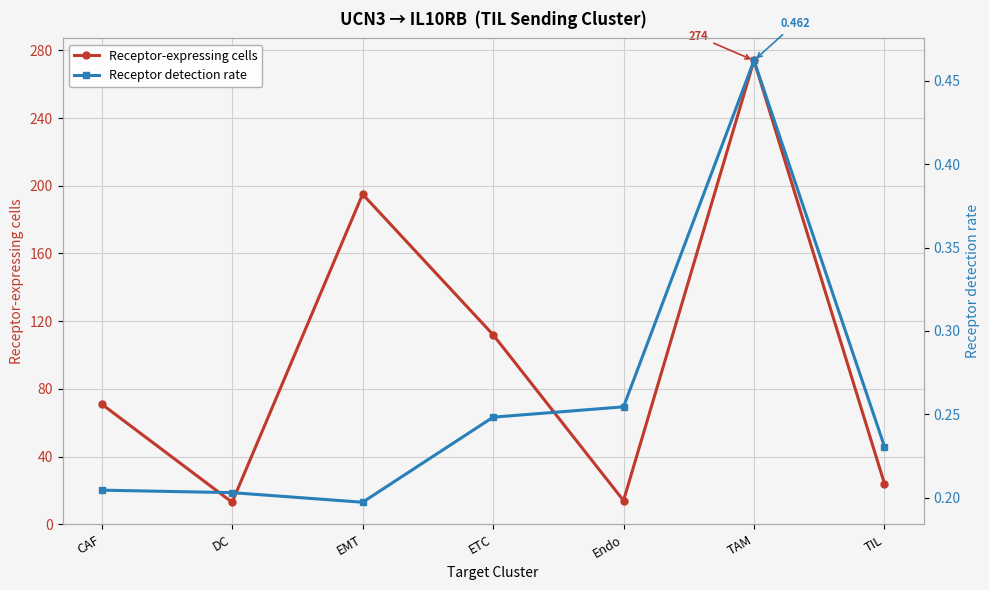

What is the difference between the second highest and second lowest values in the Receptor-expressing cells series?

181